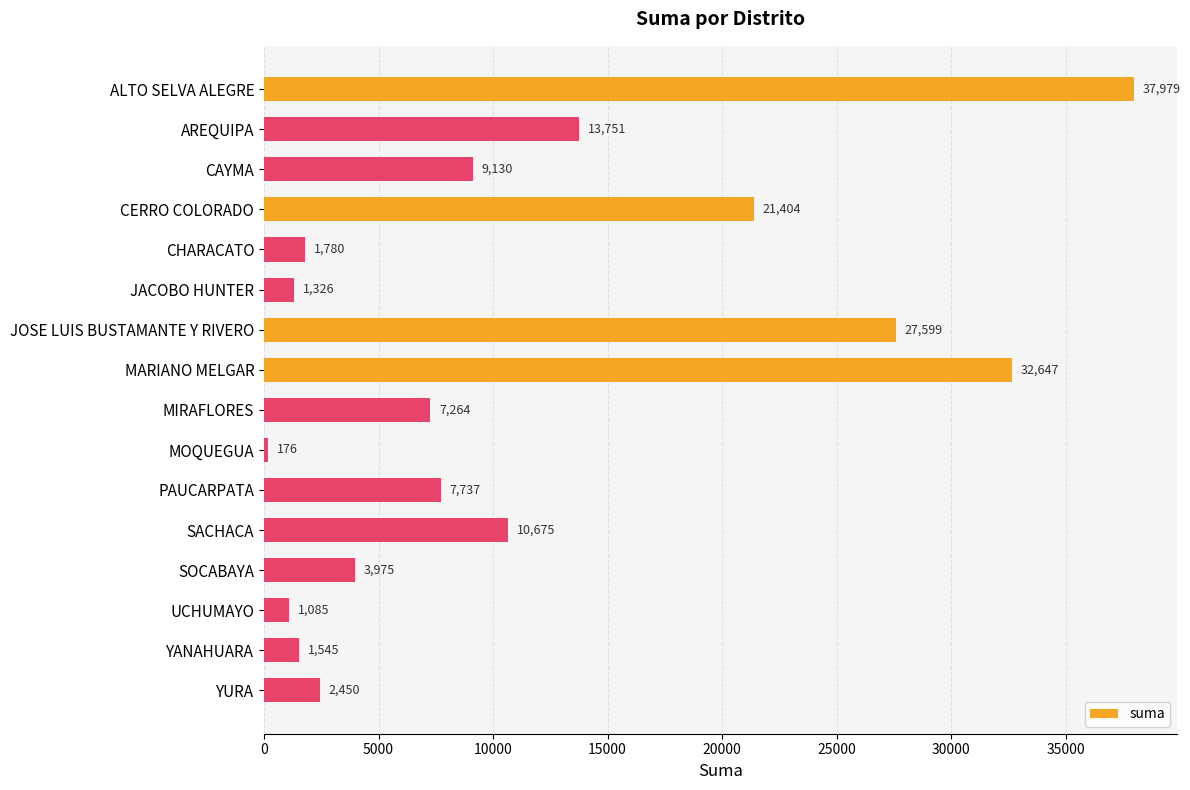

What position from the bottom is SOCABAYA?

4